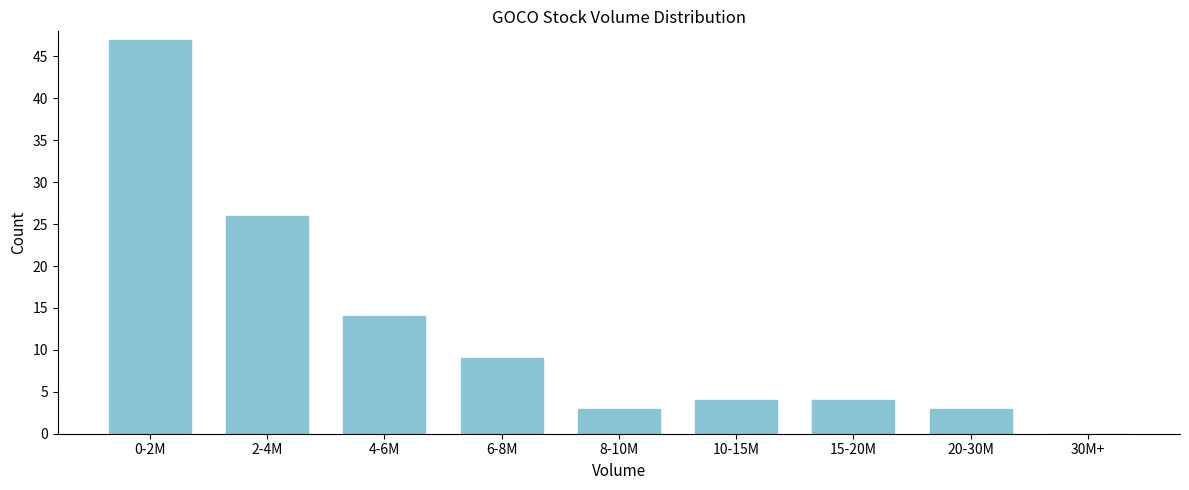

Reading left to right, transcribe all the data shown in this chart.

0-2M=47	2-4M=26	4-6M=14	6-8M=9	8-10M=3	10-15M=4	15-20M=4	20-30M=3	30M+=0